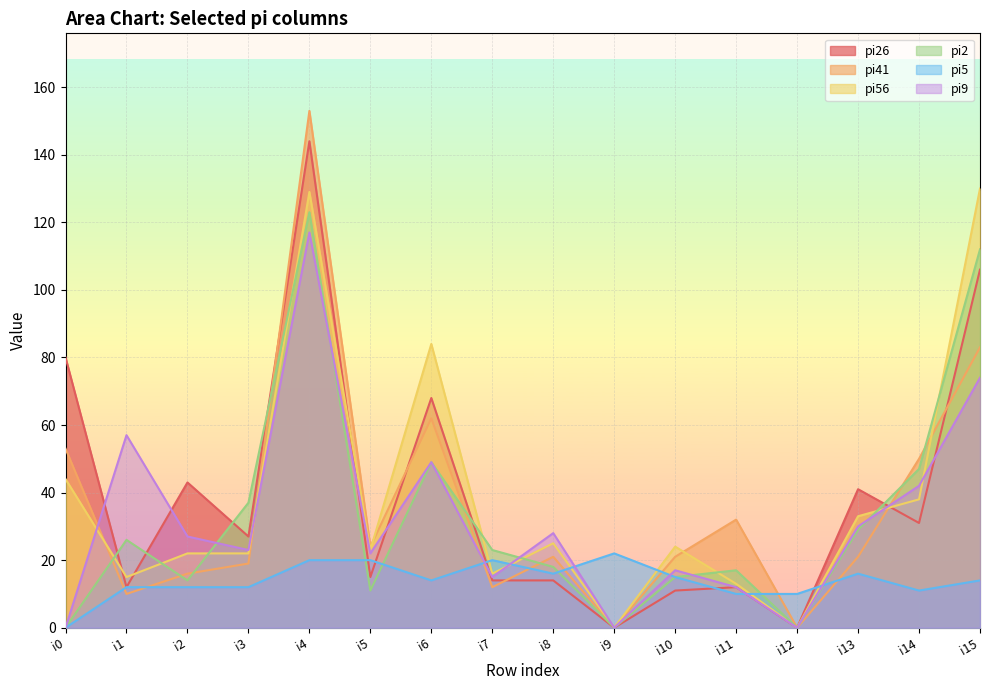

Count the number of categories in the chart.

16